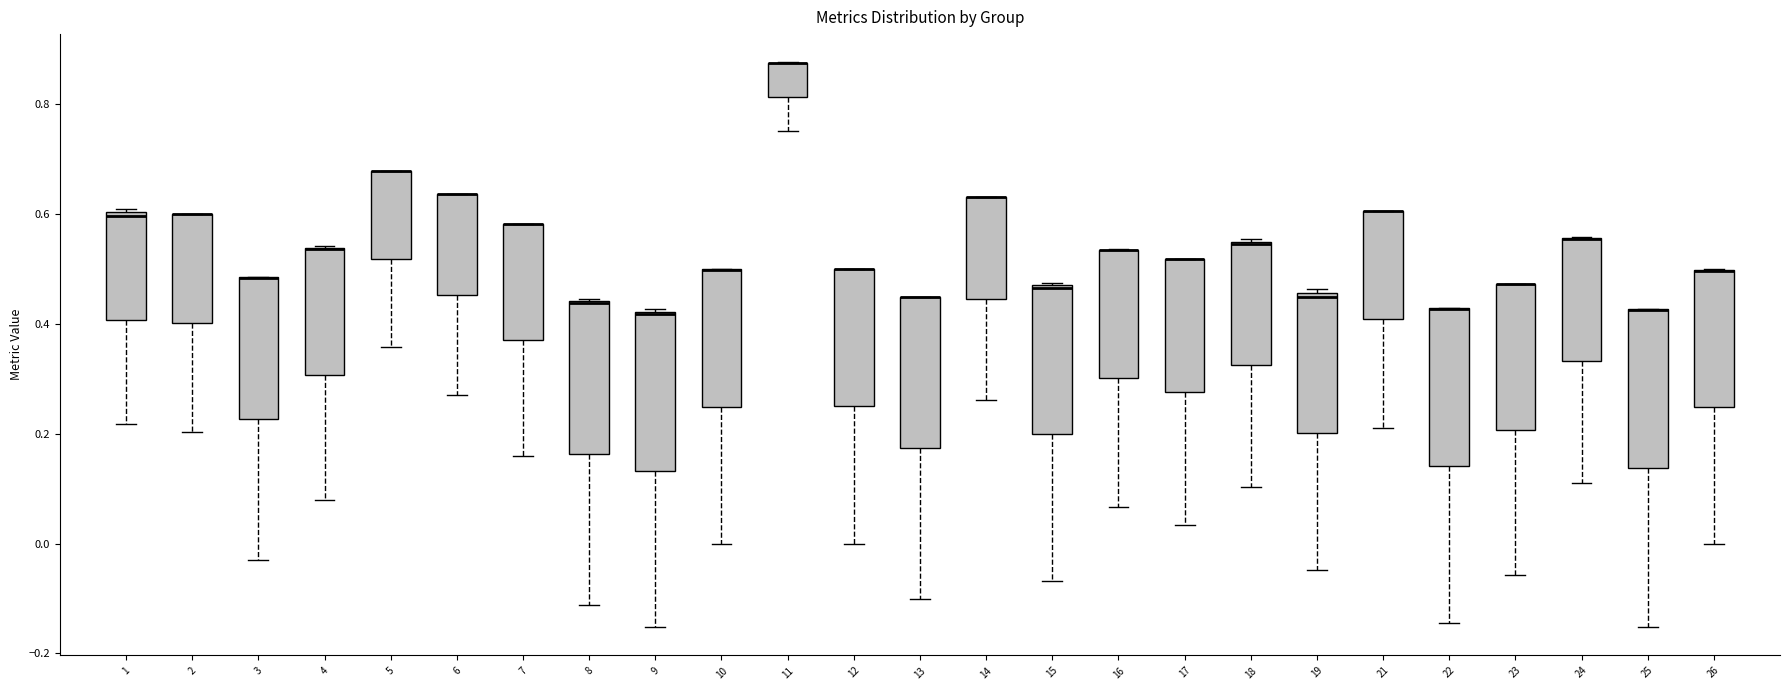

Reading left to right, read every box against the y-axis: the position of its median line, the range the box covers, and the ends of its whiskers. The values are not printed on the chart, so give them approximately, as read against the axis.

1: median 0.60 (just below the box's upper edge), box 0.40 to 0.60, whiskers 0.22 to 0.60 (just above the box's upper edge)
2: median 0.60 (drawn on the box's upper edge), box 0.40 to 0.60, whiskers 0.20 to 0.60
3: median 0.48 (drawn on the box's upper edge), box 0.22 to 0.48, whiskers -0.04 to 0.48
4: median 0.54 (drawn on the box's upper edge), box 0.30 to 0.54, whiskers 0.08 to 0.54
5: median 0.68 (drawn on the box's upper edge), box 0.52 to 0.68, whiskers 0.36 to 0.68
6: median 0.64 (drawn on the box's upper edge), box 0.46 to 0.64, whiskers 0.28 to 0.64
7: median 0.58 (drawn on the box's upper edge), box 0.38 to 0.58, whiskers 0.16 to 0.58
8: median 0.44 (drawn on the box's upper edge), box 0.16 to 0.44, whiskers -0.12 to 0.44
9: median 0.42 (drawn on the box's upper edge), box 0.14 to 0.42, whiskers -0.16 to 0.42
10: median 0.50 (drawn on the box's upper edge), box 0.24 to 0.50, whiskers 0.00 to 0.50
11: median 0.88 (drawn on the box's upper edge), box 0.82 to 0.88, whiskers 0.76 to 0.88
12: median 0.50 (drawn on the box's upper edge), box 0.24 to 0.50, whiskers 0.00 to 0.50
13: median 0.44 (drawn on the box's upper edge), box 0.18 to 0.44, whiskers -0.10 to 0.44
14: median 0.62 (drawn on the box's upper edge), box 0.44 to 0.62, whiskers 0.26 to 0.62
15: median 0.46 (drawn on the box's upper edge), box 0.20 to 0.46, whiskers -0.06 to 0.48
16: median 0.54 (drawn on the box's upper edge), box 0.30 to 0.54, whiskers 0.06 to 0.54
17: median 0.52 (drawn on the box's upper edge), box 0.28 to 0.52, whiskers 0.04 to 0.52
18: median 0.54, box 0.32 to 0.54, whiskers 0.10 to 0.56
19: median 0.44, box 0.20 to 0.46, whiskers -0.04 to 0.46 (just above the box's upper edge)
21: median 0.60 (drawn on the box's upper edge), box 0.40 to 0.60, whiskers 0.22 to 0.60
22: median 0.42 (drawn on the box's upper edge), box 0.14 to 0.42, whiskers -0.14 to 0.42
23: median 0.48 (drawn on the box's upper edge), box 0.20 to 0.48, whiskers -0.06 to 0.48
24: median 0.56 (drawn on the box's upper edge), box 0.34 to 0.56, whiskers 0.10 to 0.56
25: median 0.42 (drawn on the box's upper edge), box 0.14 to 0.42, whiskers -0.16 to 0.42
26: median 0.50 (drawn on the box's upper edge), box 0.24 to 0.50, whiskers 0.00 to 0.50